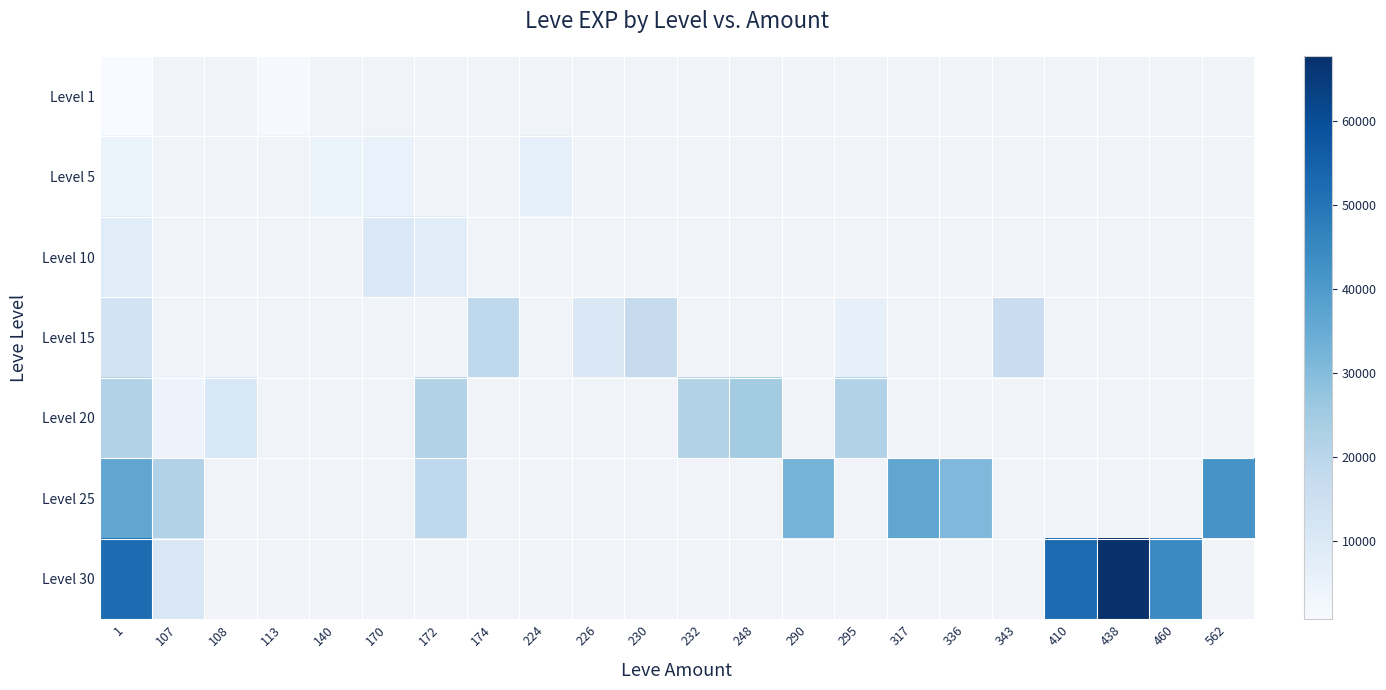

How many values in Level 30 are above zero?

5